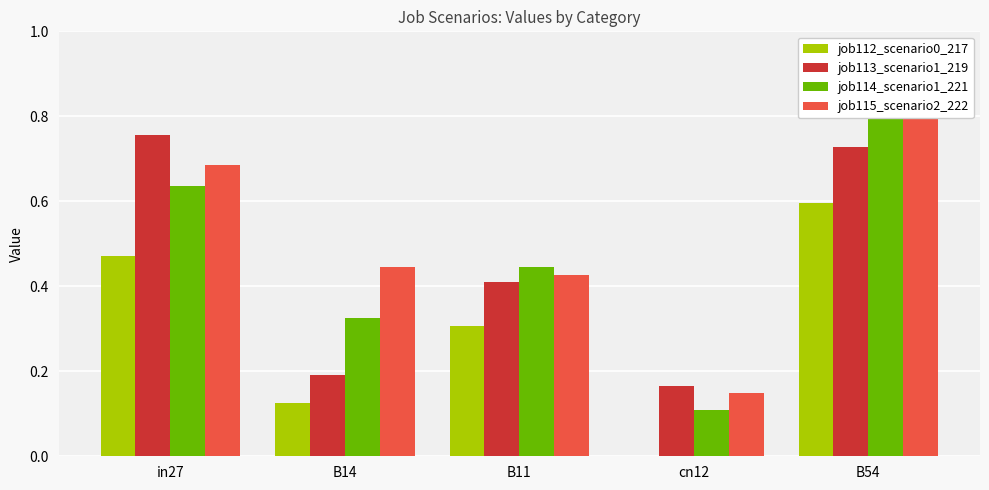

What is the minimum value for job115_scenario2_222?

0.1